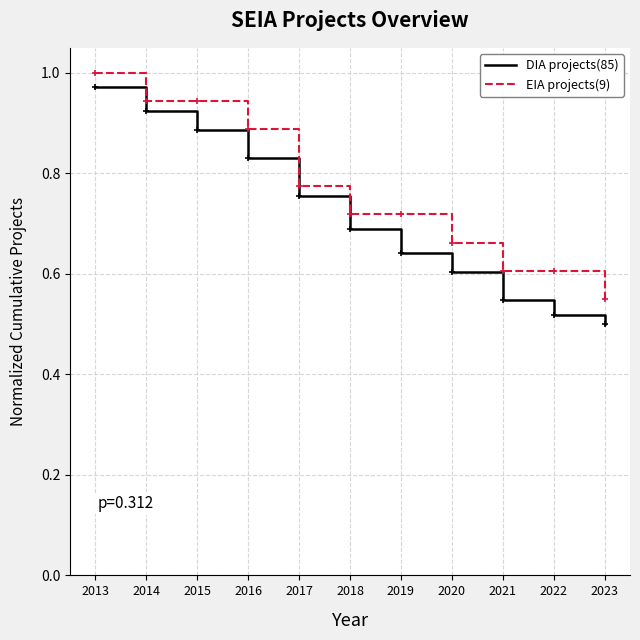

What is the difference between the second highest and second lowest values in the DIA projects(85) series?

0.4